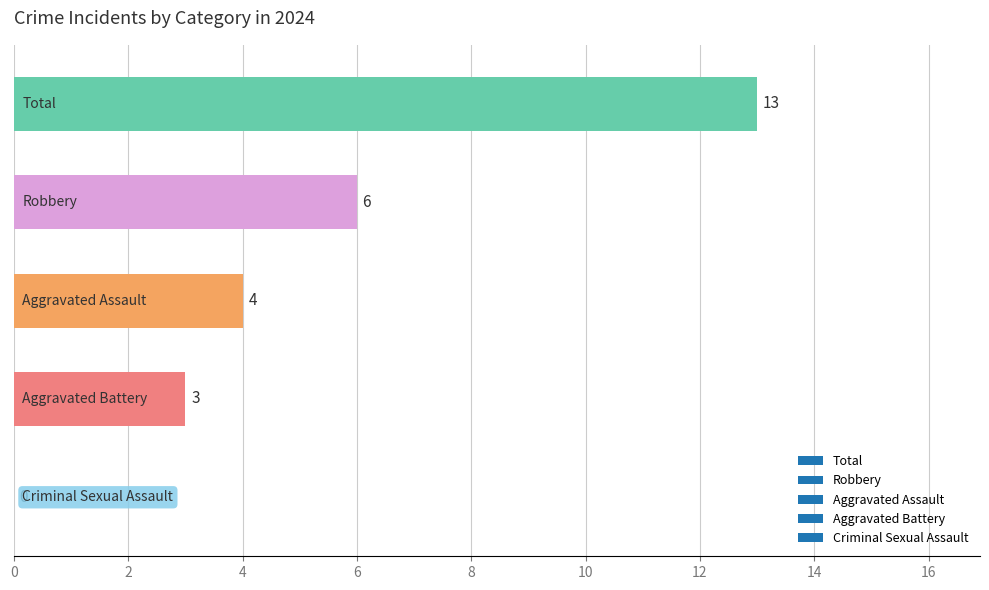

What is the maximum value shown in the chart?

13